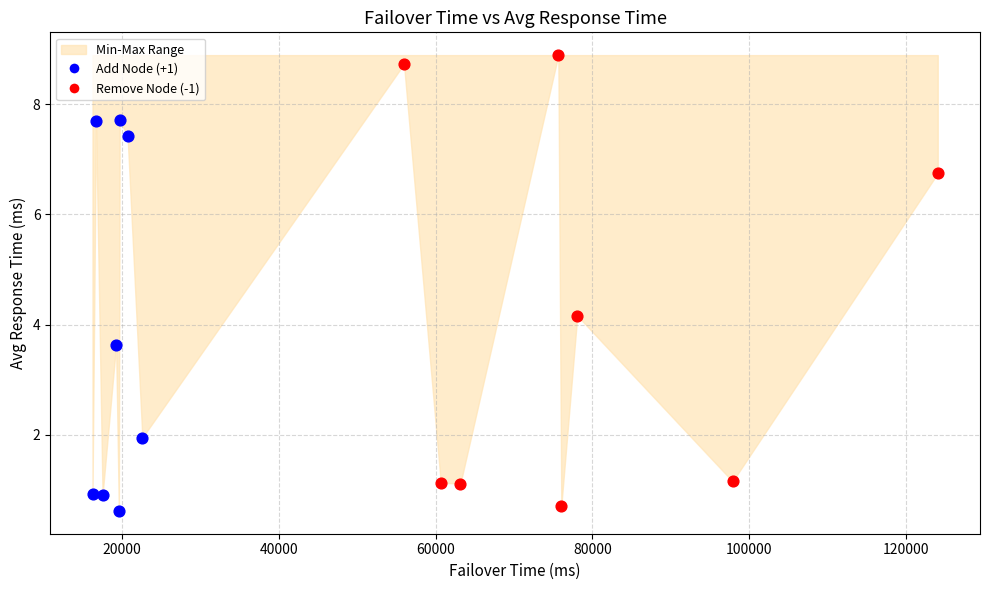

Which series reaches the maximum Y coordinate?

Remove Node (-1)